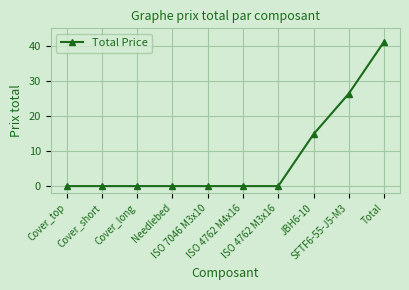

What position from the right is Total?

1